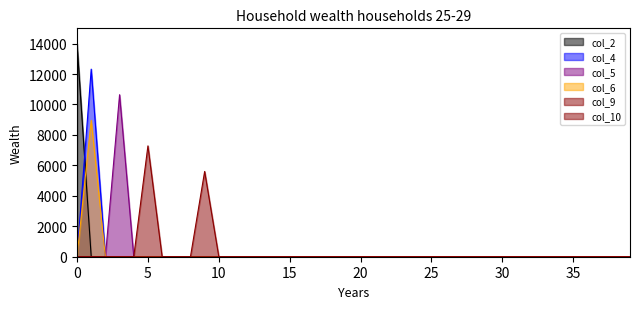

How many lines are shown in the chart?

6